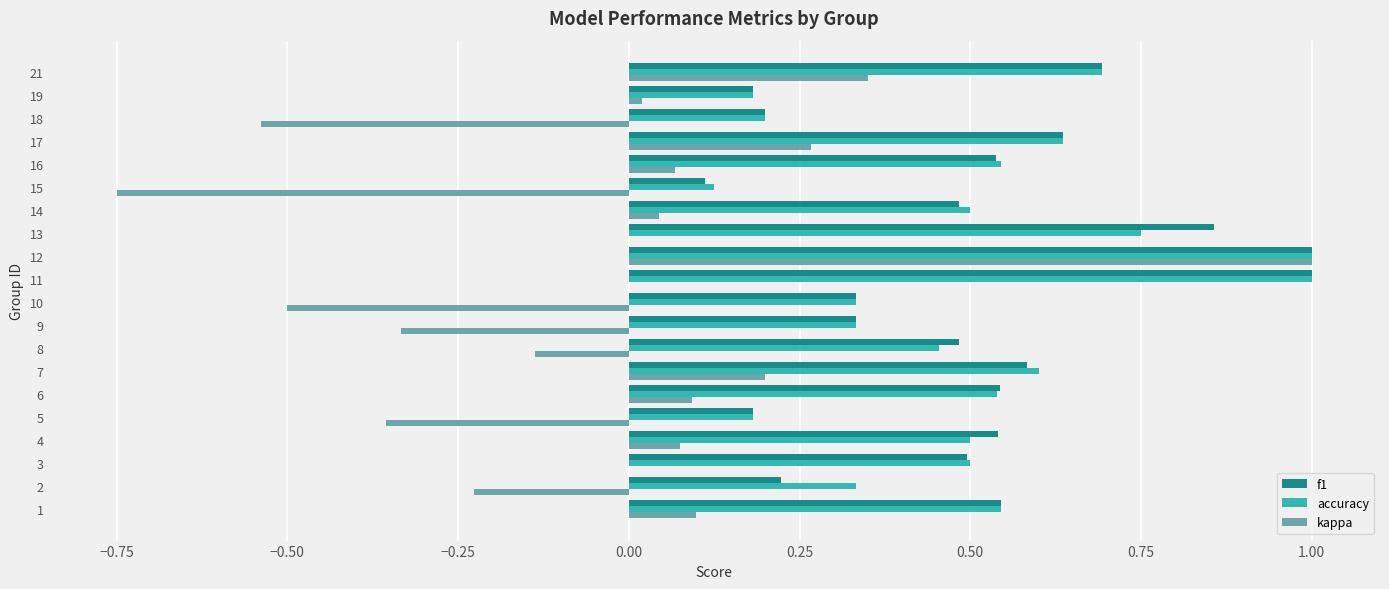

What is the maximum value for f1?

1.0